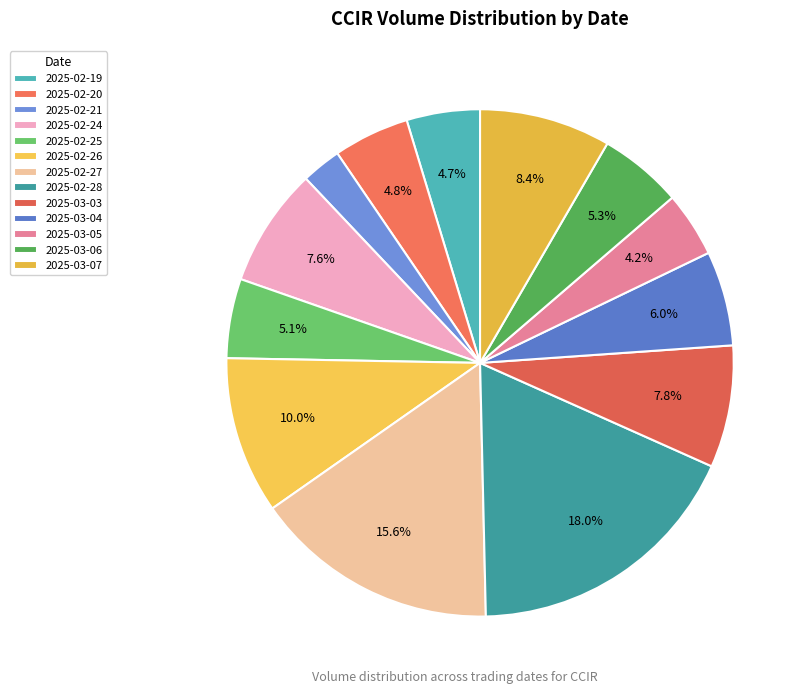

What percentage is NOT represented by 2025-02-27?

84.4%